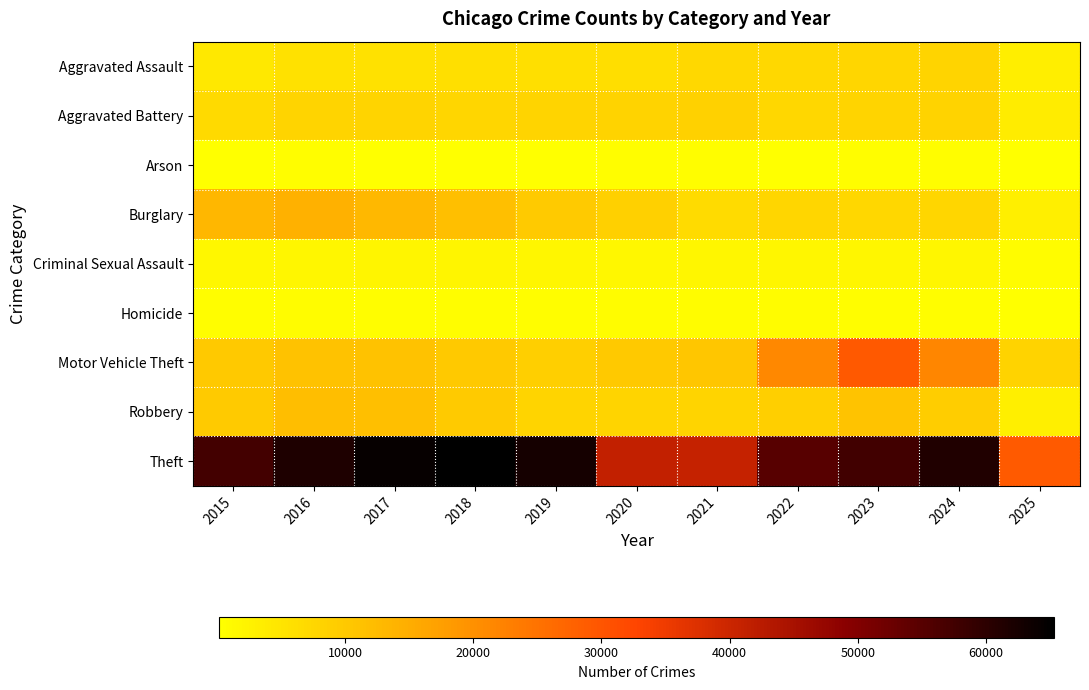

Which has a higher value, 2023 or 2019?

2023